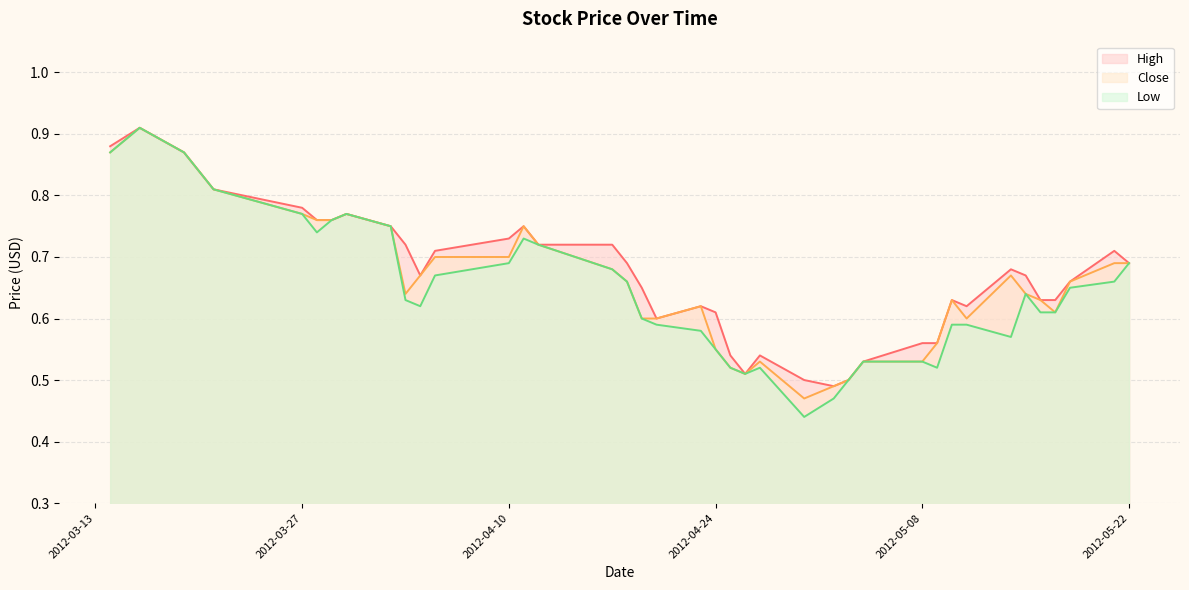

At which label does High reach its minimum?

2012-05-02